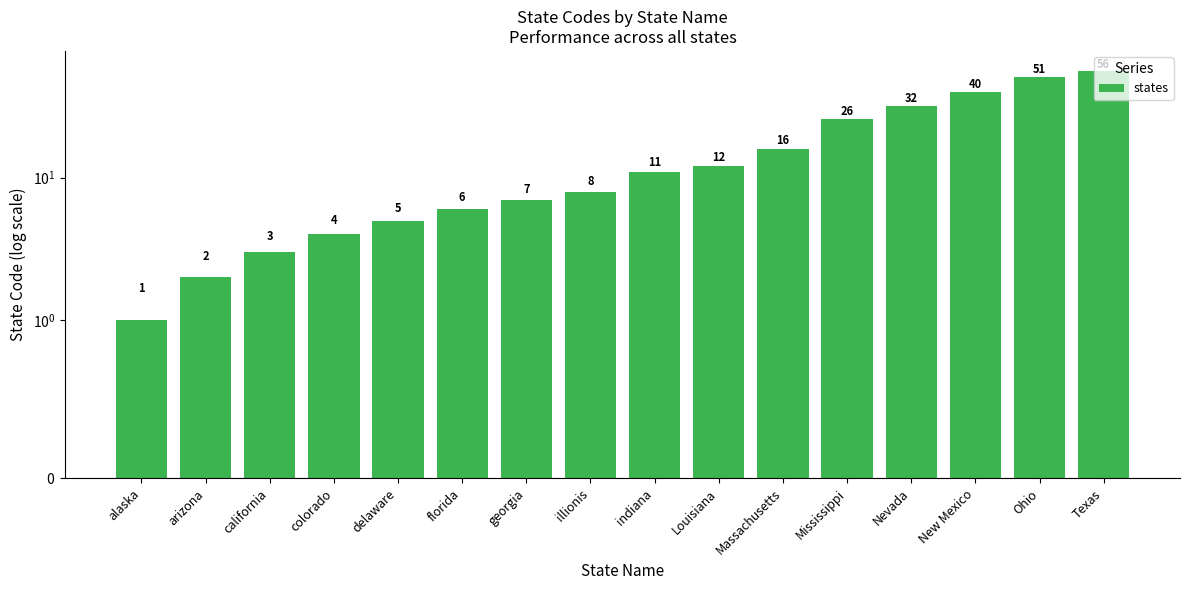

What is the change in value from florida to illionis?

+2